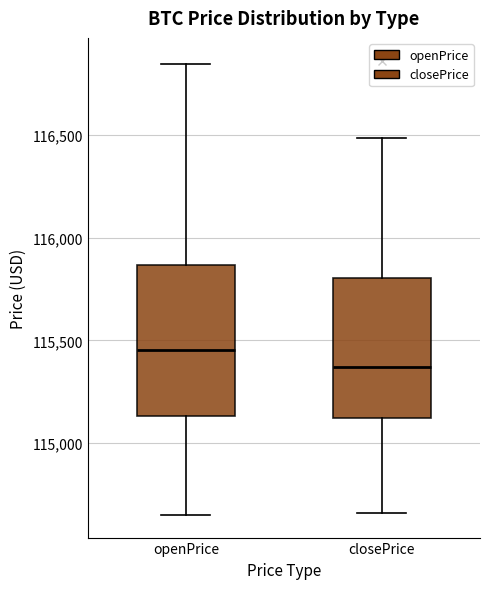

Reading left to right, transcribe this box plot: for each box, give where its median line is, the range the box spans, and where its two whiskers end, as read against the y-axis. The values are not printed on the chart, so give them approximately, as read against the axis.

openPrice: median 115450, box 115150 to 115850, whiskers 114650 to 116850
closePrice: median 115350, box 115100 to 115800, whiskers 114650 to 116500